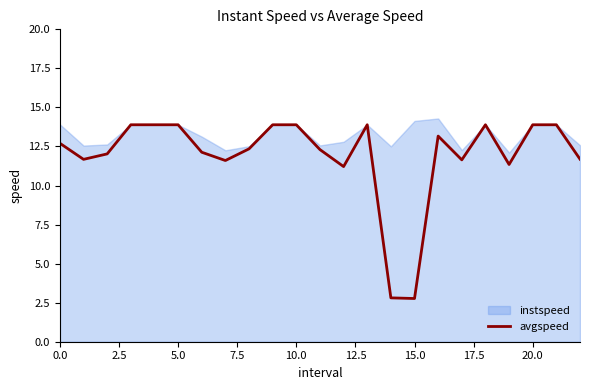

What position from the right is 14?

9